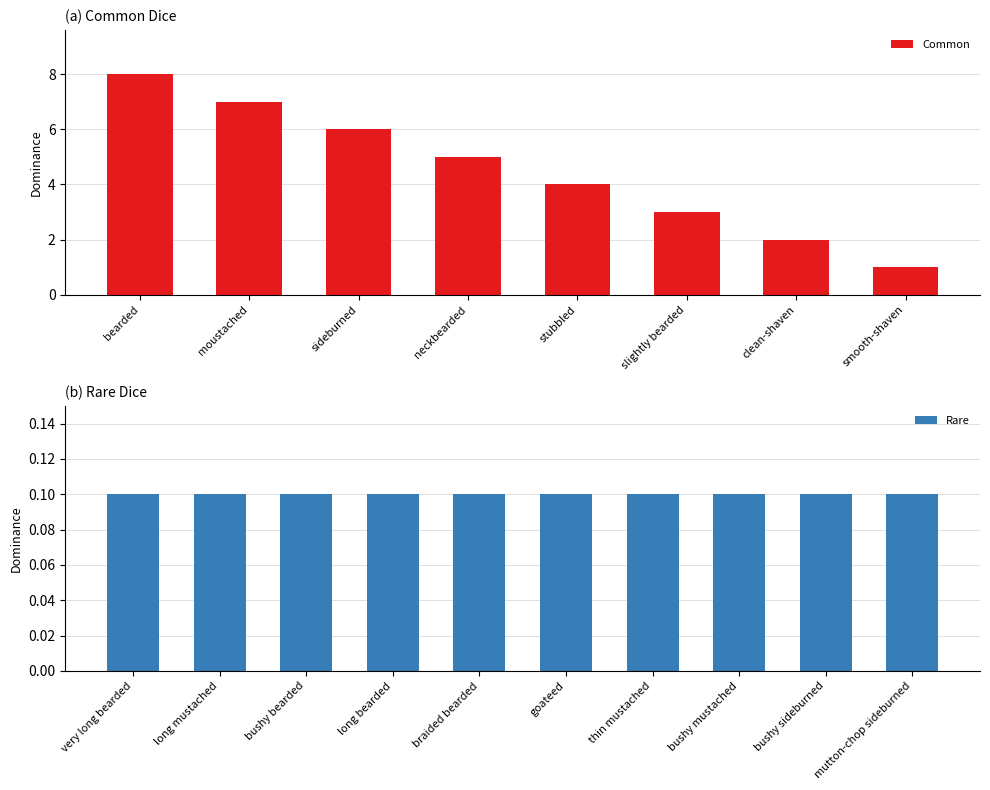

What is the maximum value for Common?

8